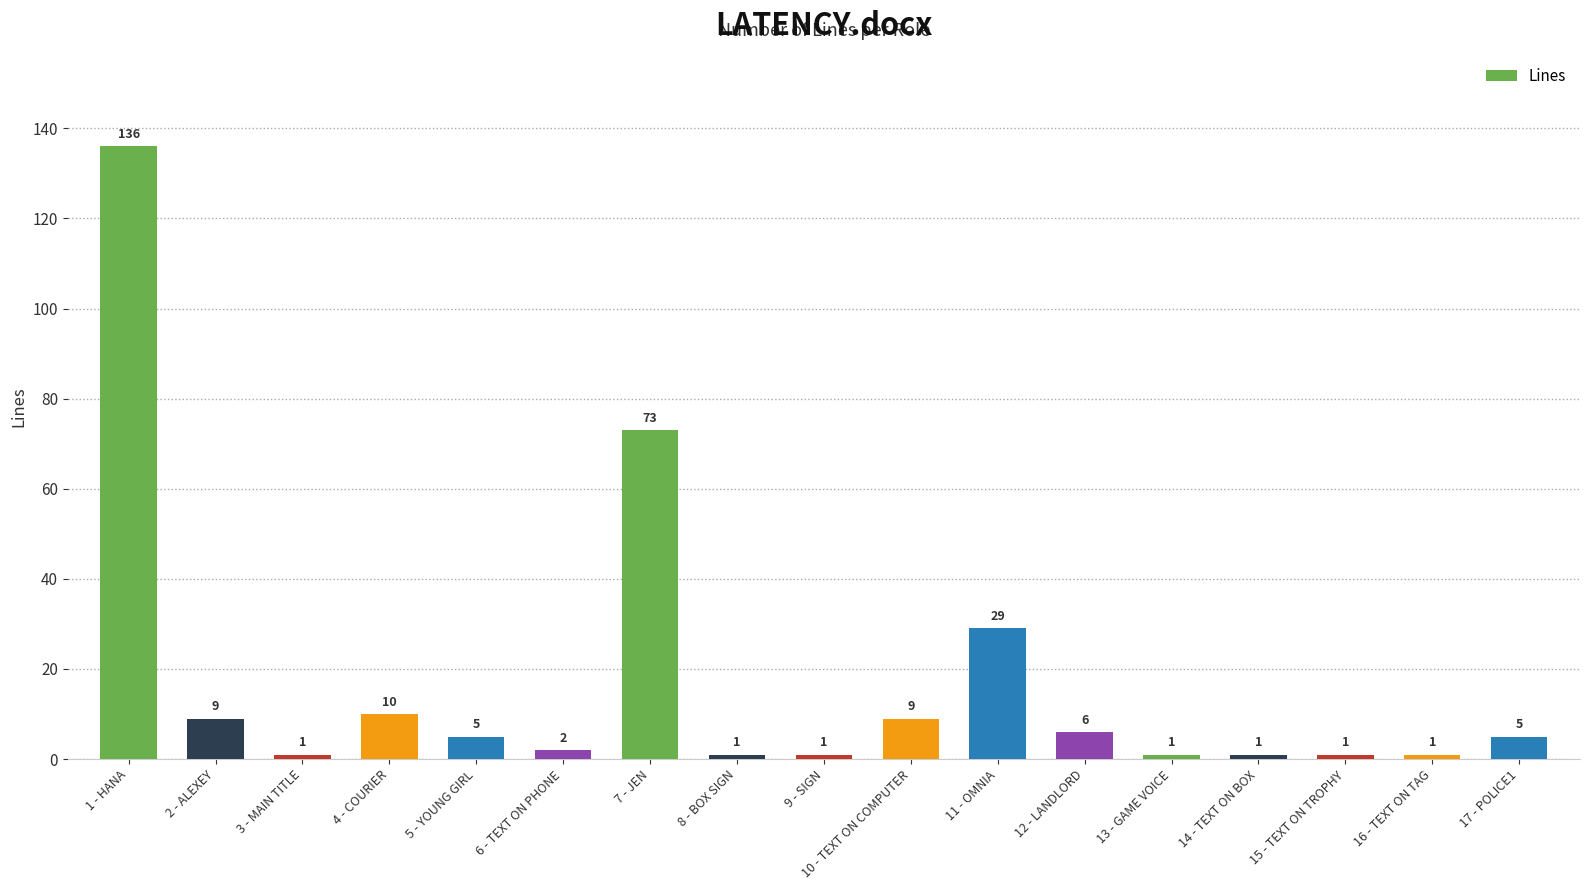

How many values are below 5?

8